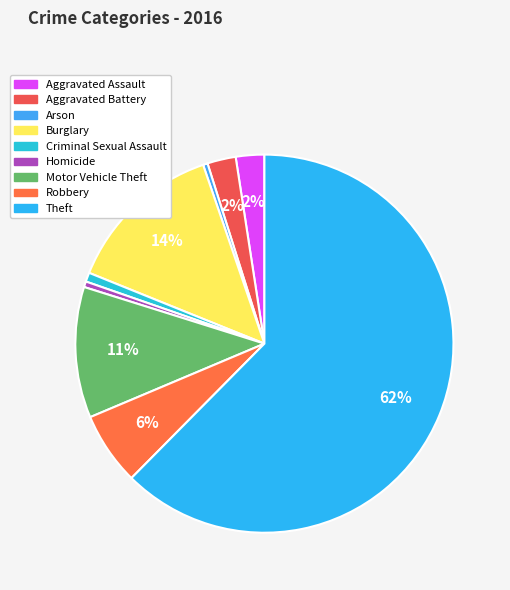

Combined, do Criminal Sexual Assault and Arson account for over 50%?

No